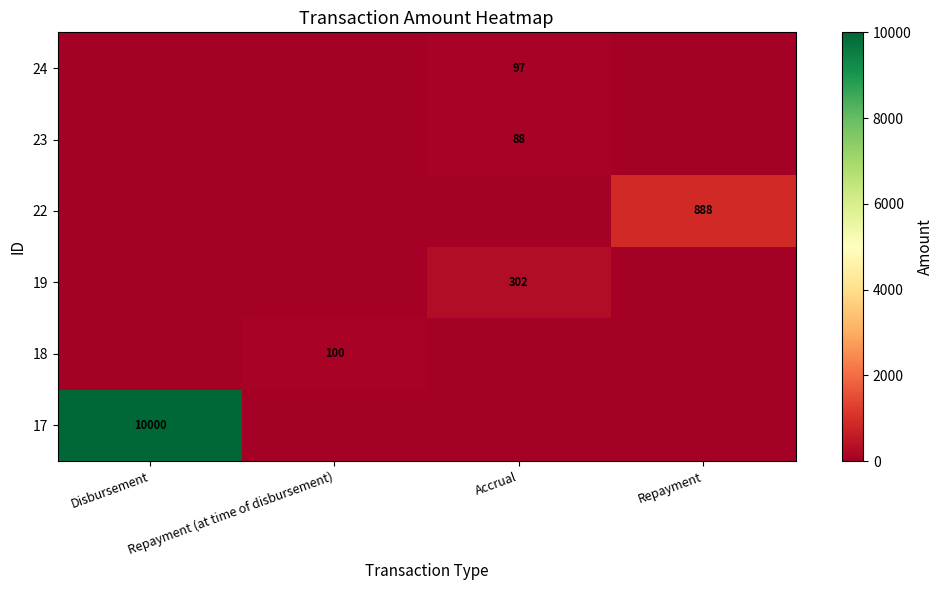

Is it true that 18 equals 100 at Repayment (at time of disbursement)?

True